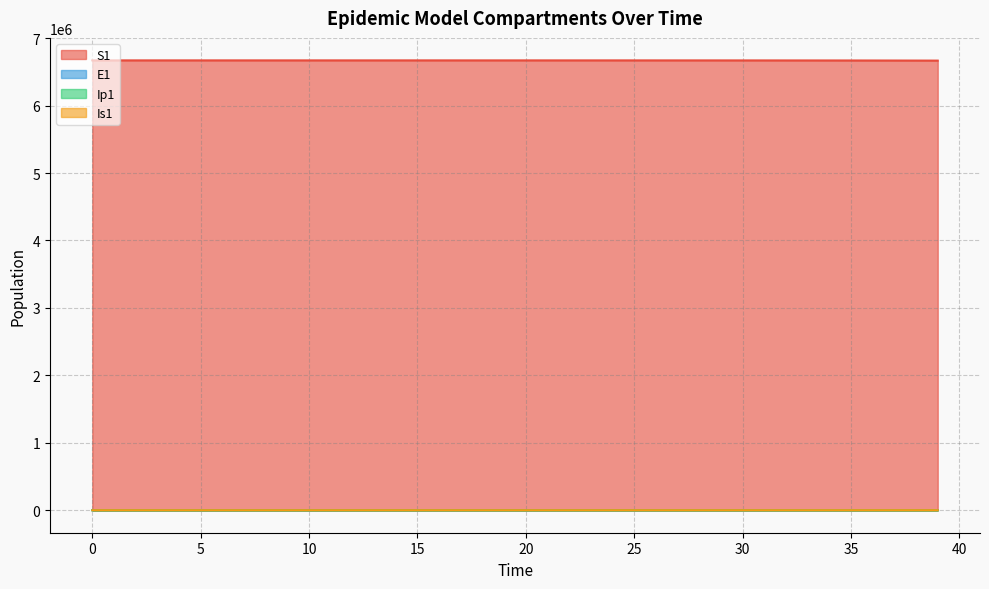

What is the average value of the Ip1 series?

30.6